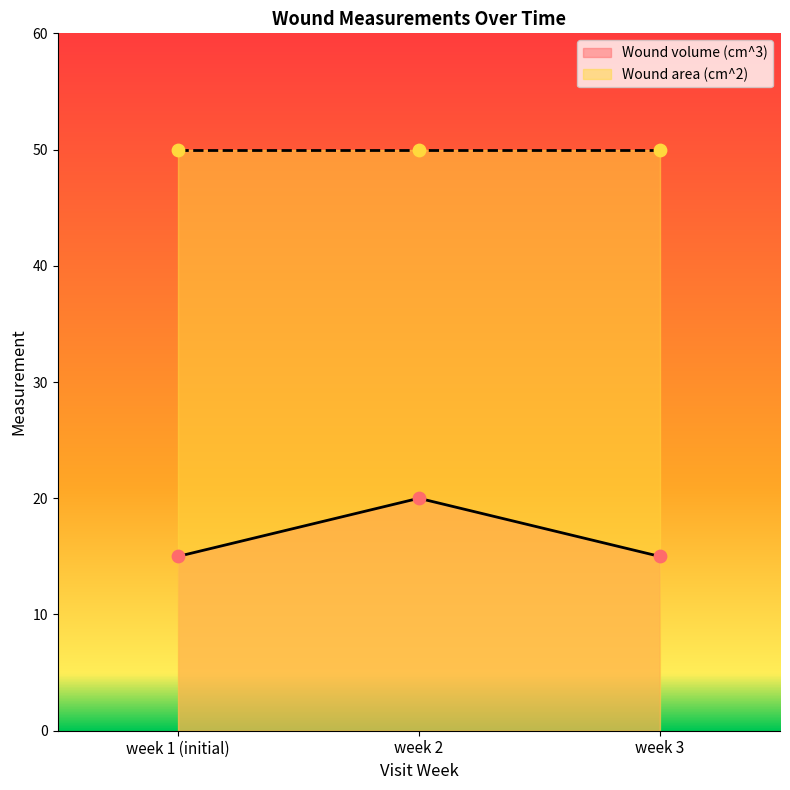

Which has a higher value, week 3 or week 1 (initial)?

week 3